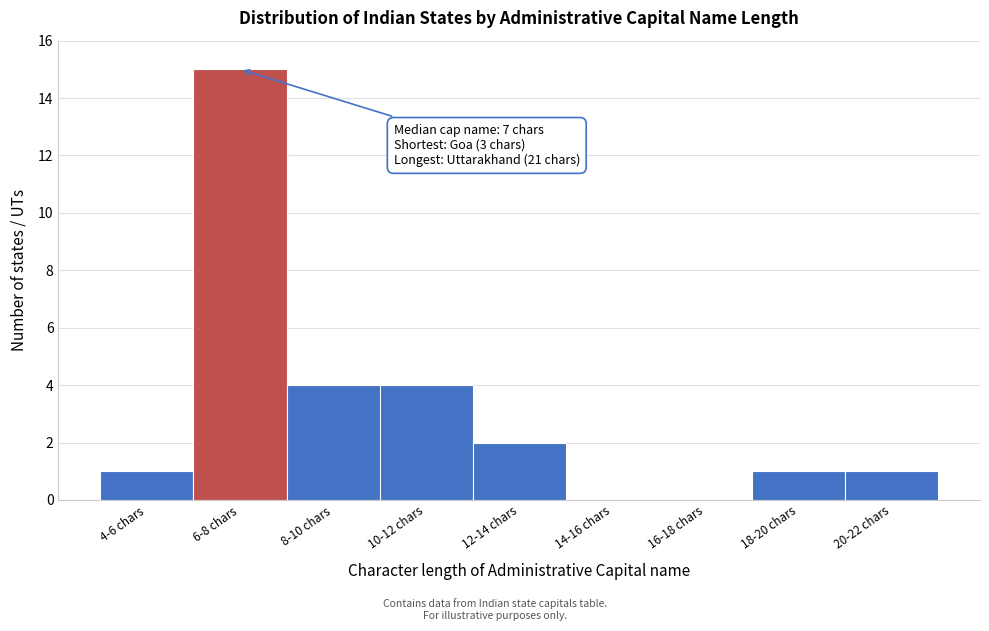

Reading right to left, what are all the values shown in this chart?

20-22 chars=1	18-20 chars=1	16-18 chars=0	14-16 chars=0	12-14 chars=2	10-12 chars=4	8-10 chars=4	6-8 chars=15	4-6 chars=1